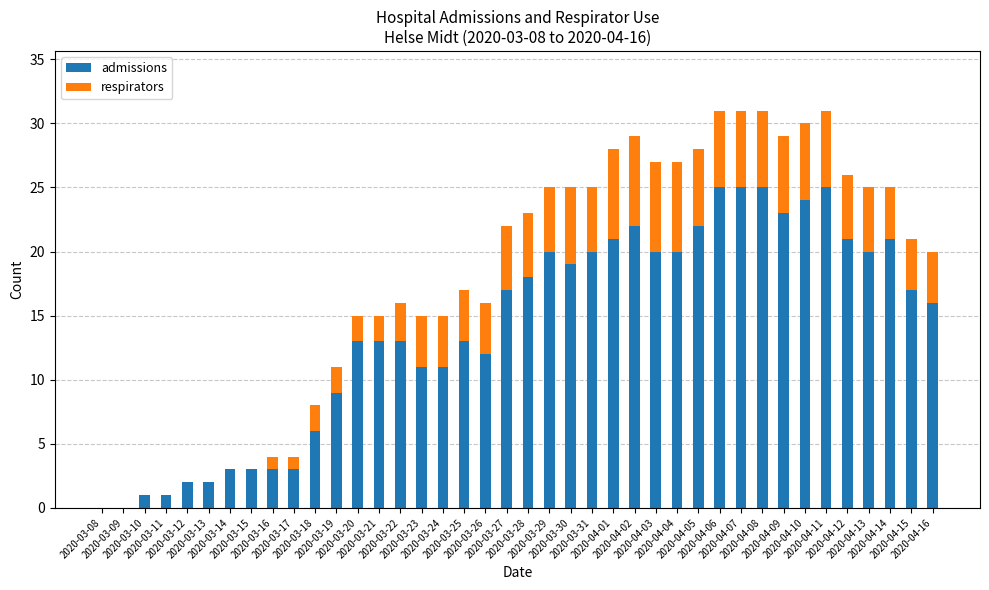

What is the label of the 3rd bar from the left?

2020-03-10